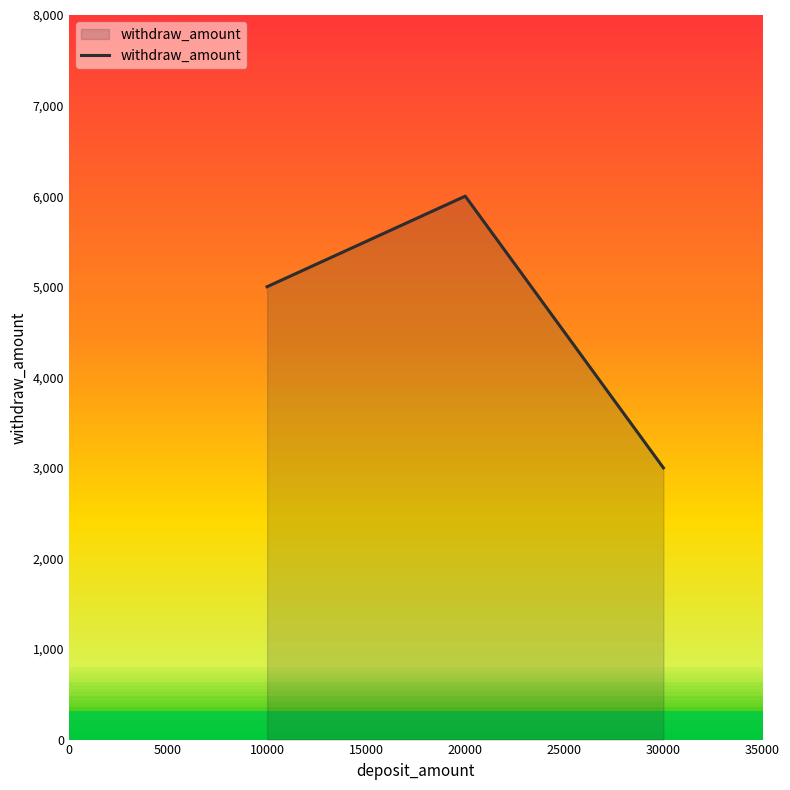

Which has a higher value, 0 or 5000?

5000